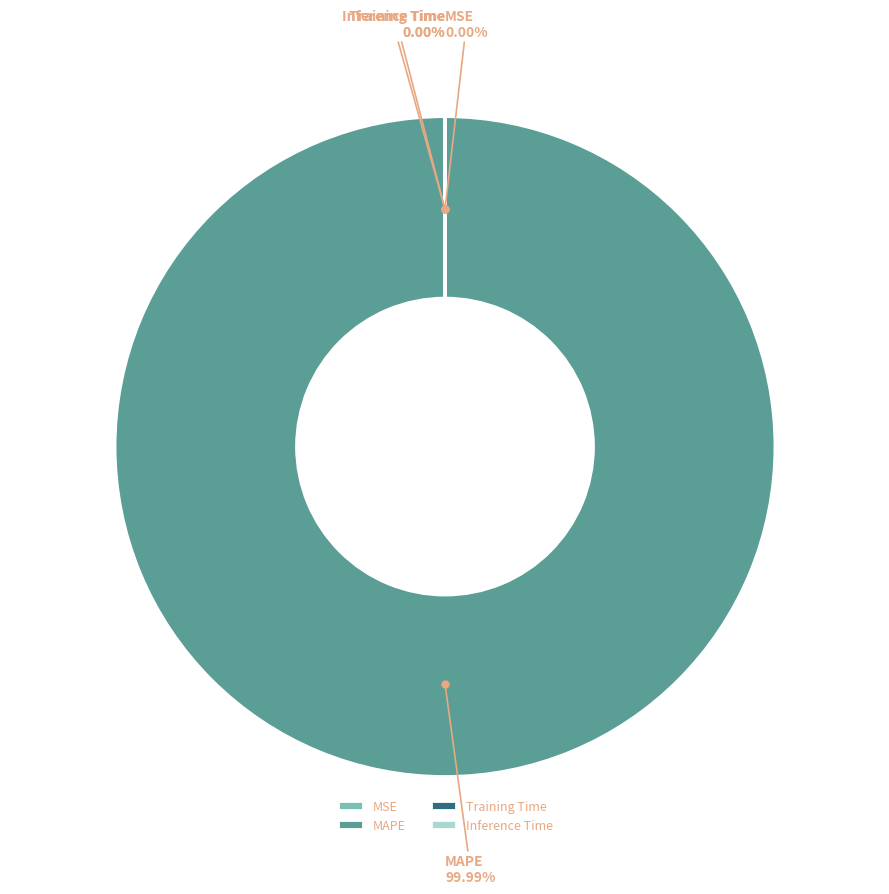

Combined, do Inference Time and MAPE account for over 50%?

Yes